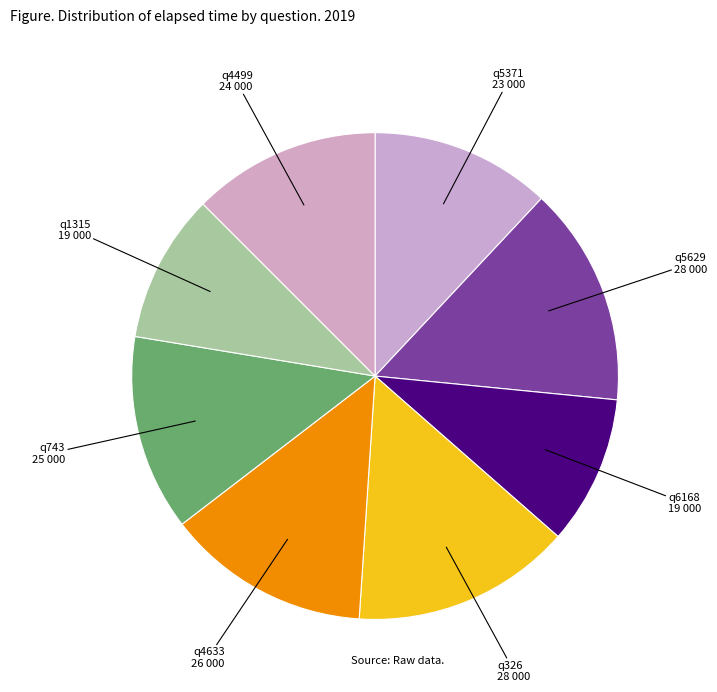

Rank the categories by value from lowest to highest.

q6168, q1315, q5371, q4499, q743, q4633, q5629, q326